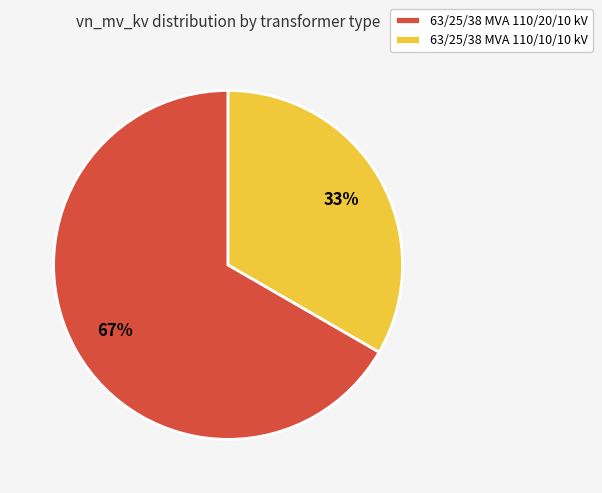

Is the sum of 63/25/38 MVA 110/20/10 kV and 63/25/38 MVA 110/10/10 kV greater than half?

Yes